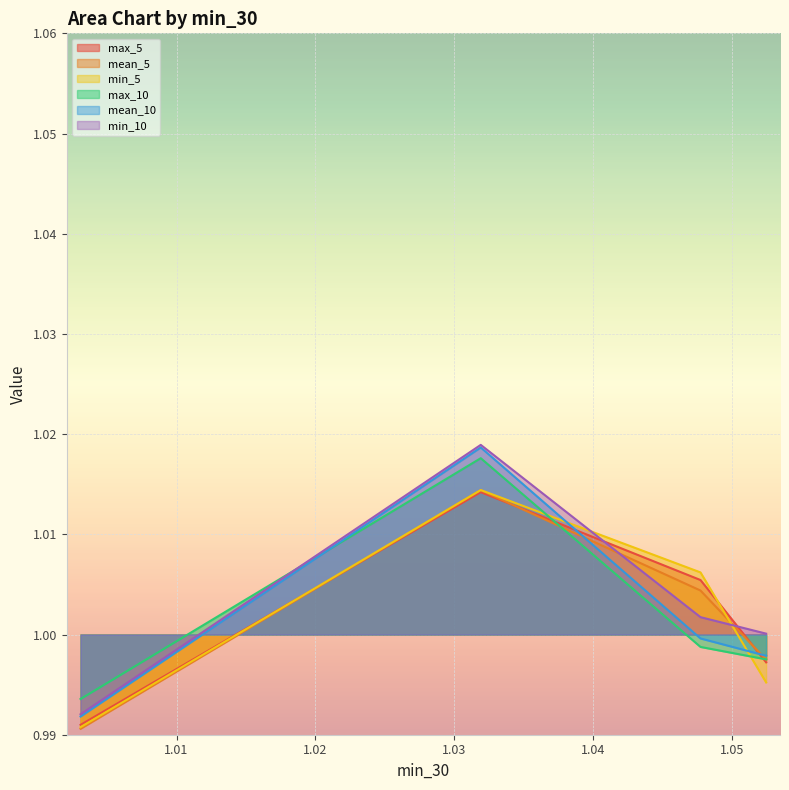

What is the lowest value of the mean_10 series?

1.0